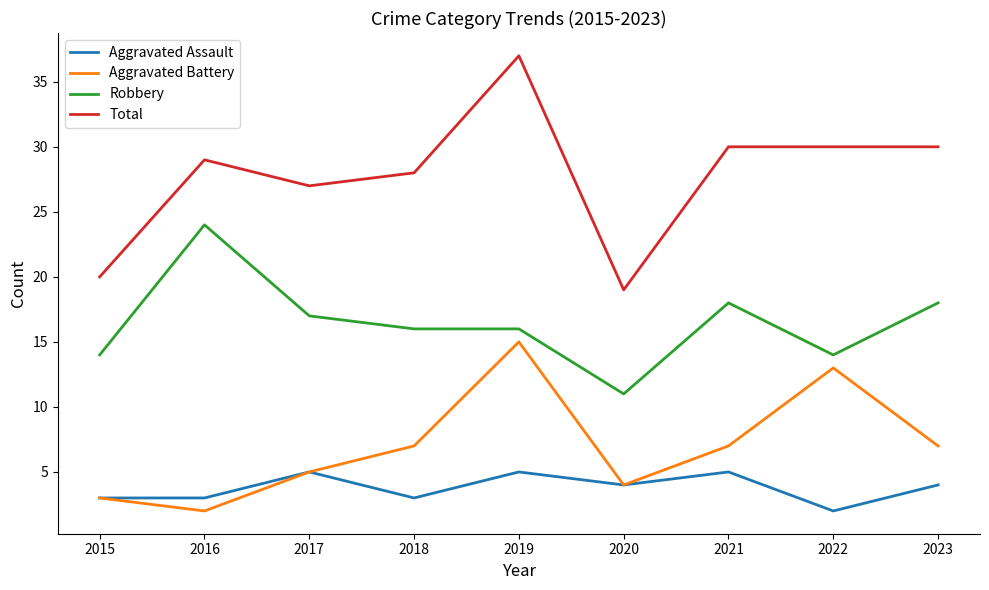

True or false: Robbery and Total cross at least once.

False